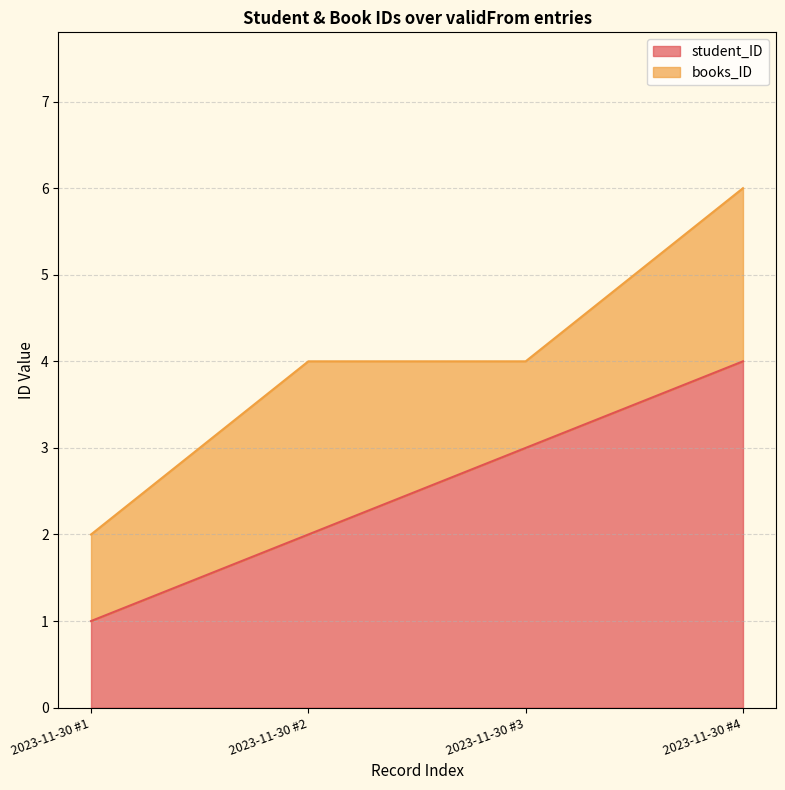

What is the value of the 2nd point from the left?

2